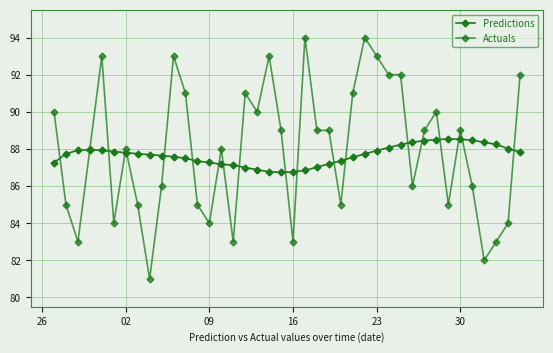

Count the number of categories in the chart.

40